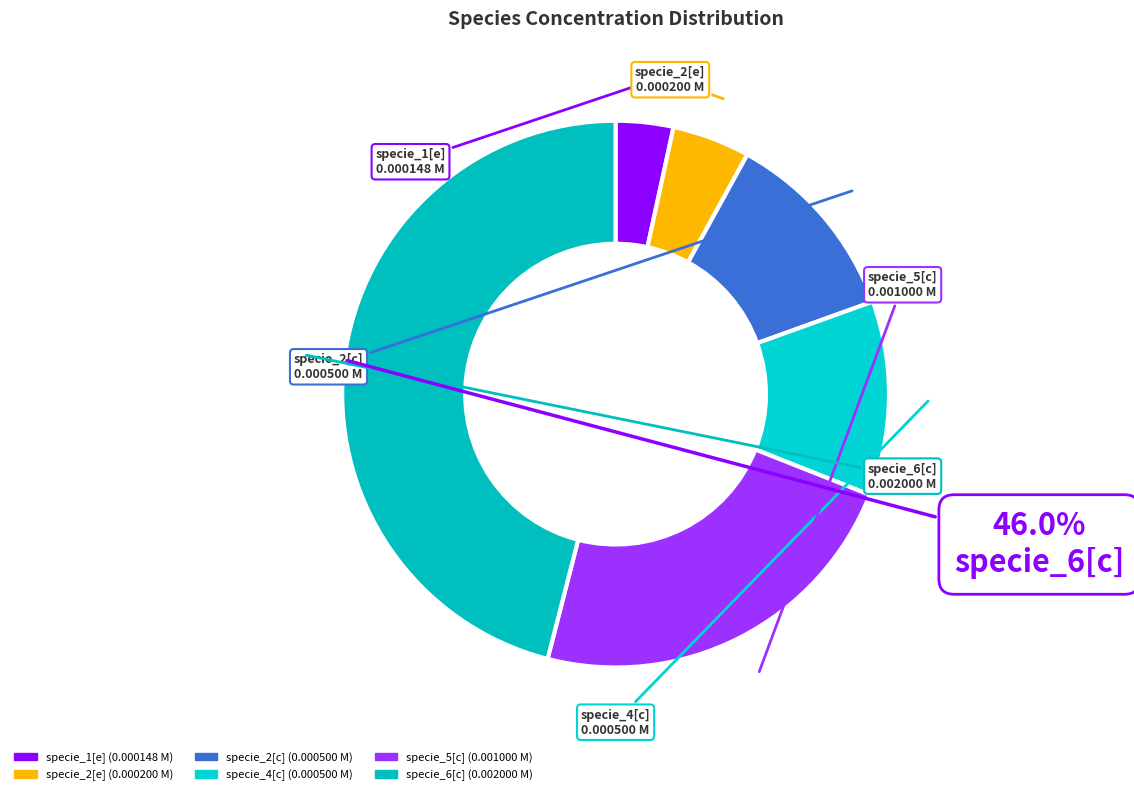

Is it true that specie_6[c] is 60% of the pie?

False